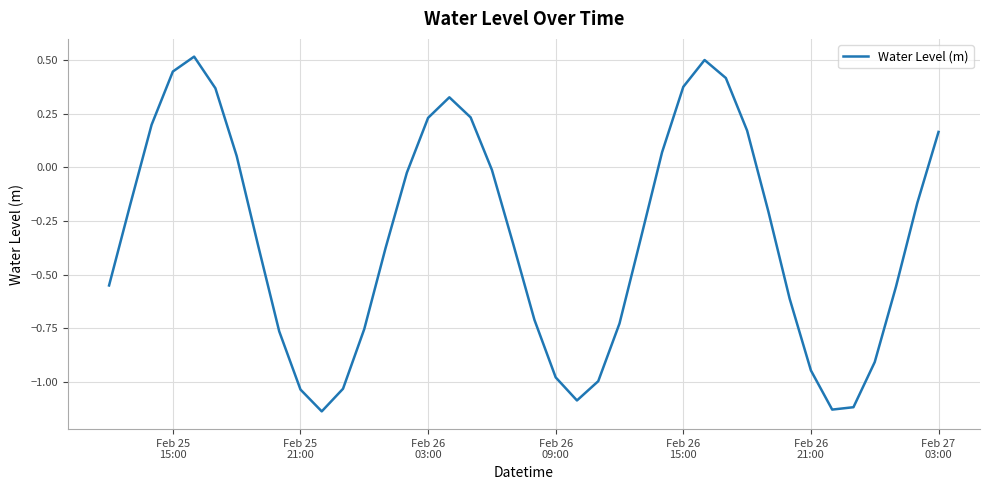

What is the greatest value displayed?

0.5